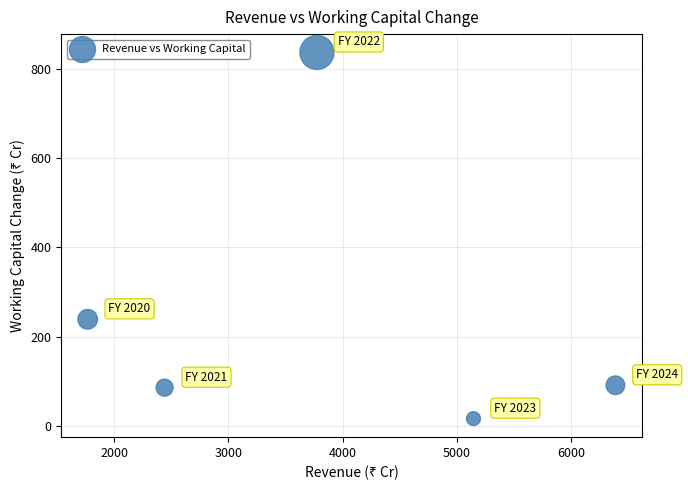

What Y value in the scatter plot is closest to 426?

239.0